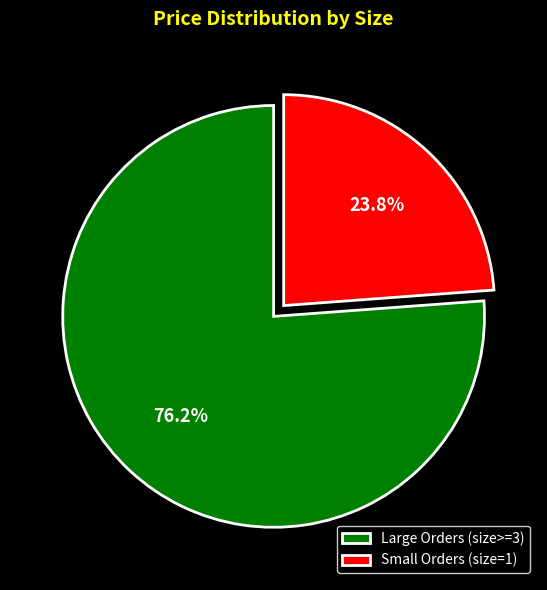

Rank the categories by value from highest to lowest.

Large Orders (size>=3), Small Orders (size=1)